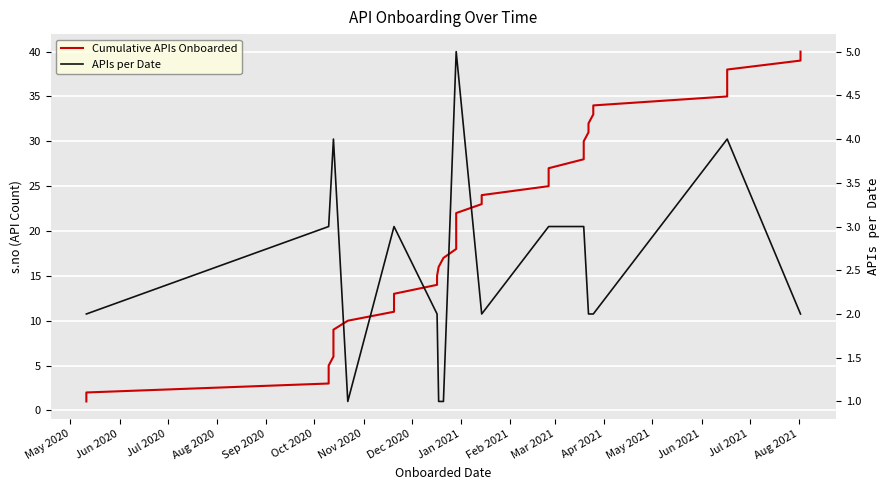

At which label is the value closest to 20?

2020-12-29